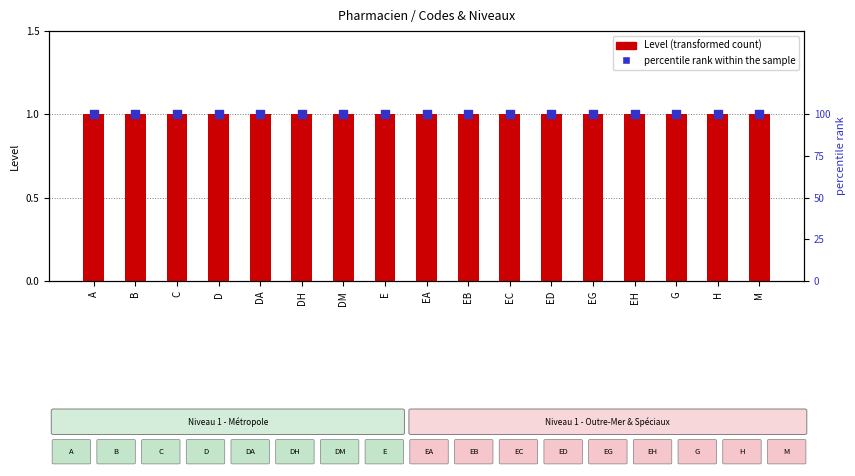

Which series contains the highest Y value?

percentile rank within the sample